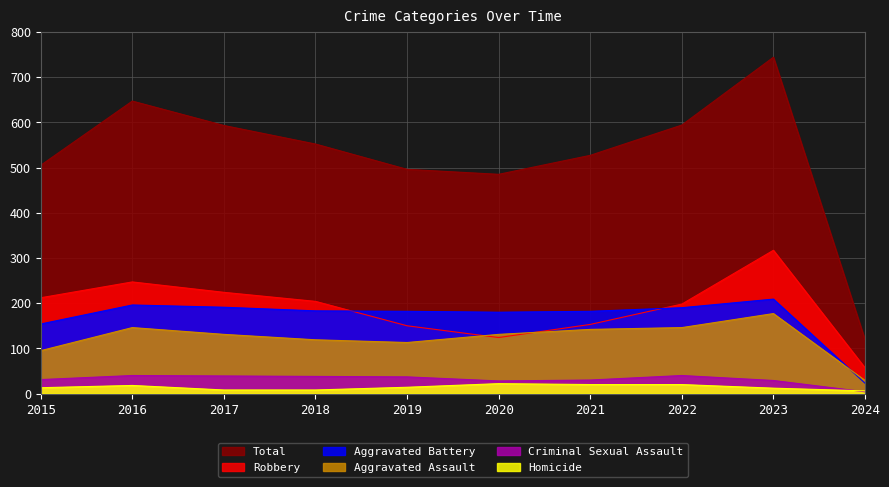

Between 2018 and 2020, which series saw the biggest shift?

Robbery